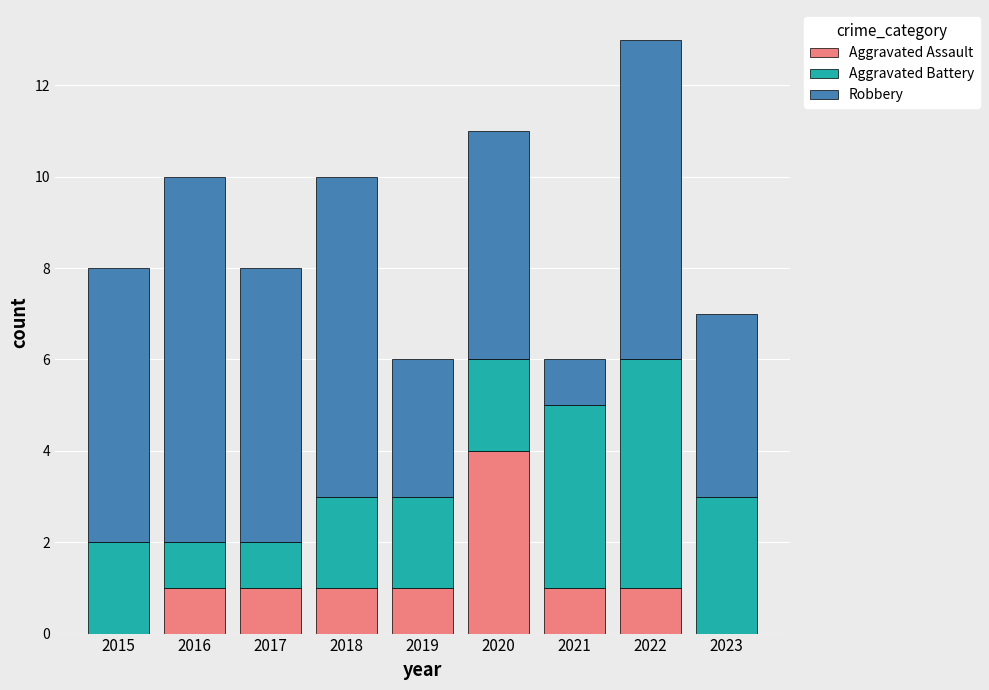

What is the highest value of the Aggravated Assault series?

4